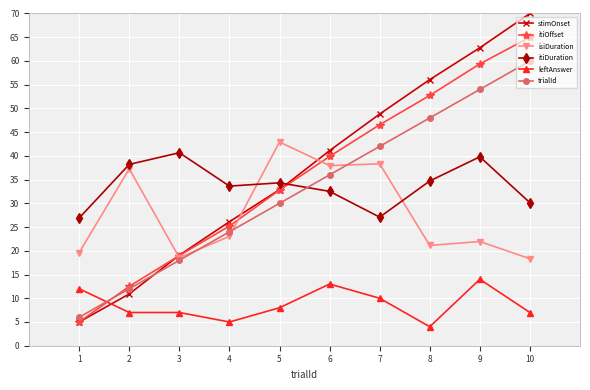

What is the value of the stimOnset point at the 9th from the left?

62.8